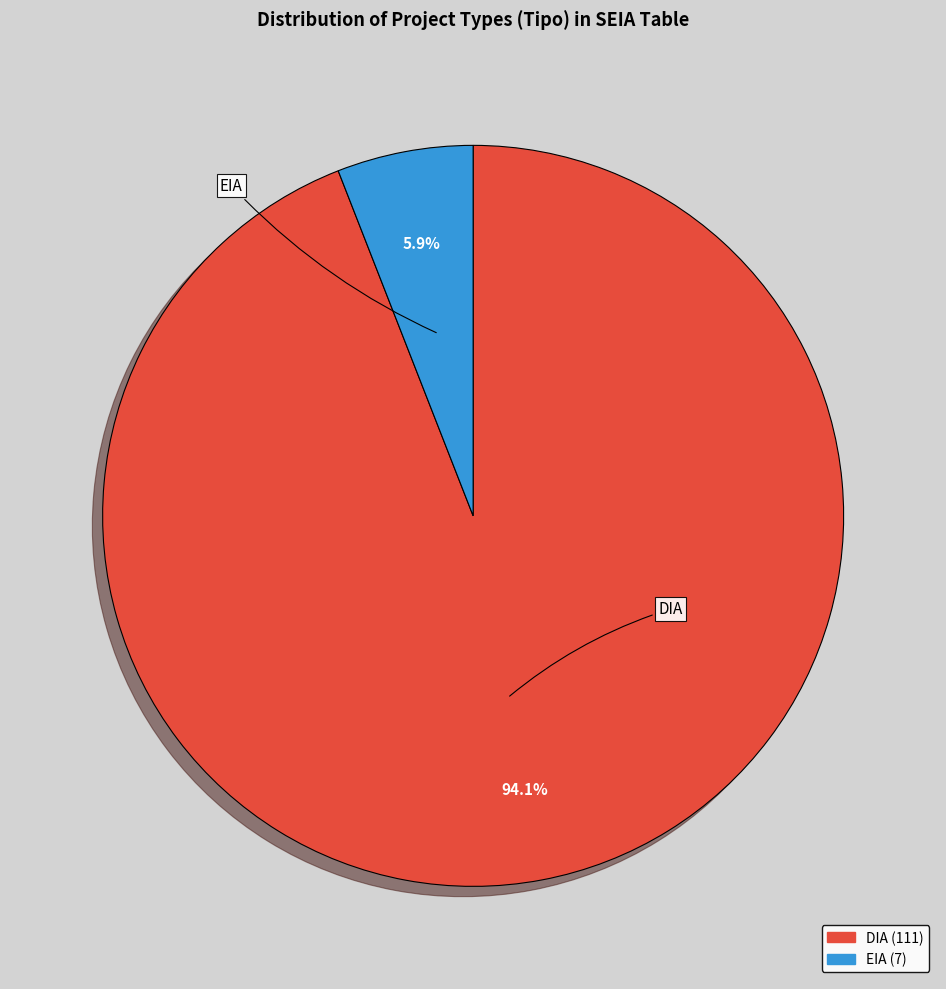

The DIA slice represents 84% of the pie. True or false?

False